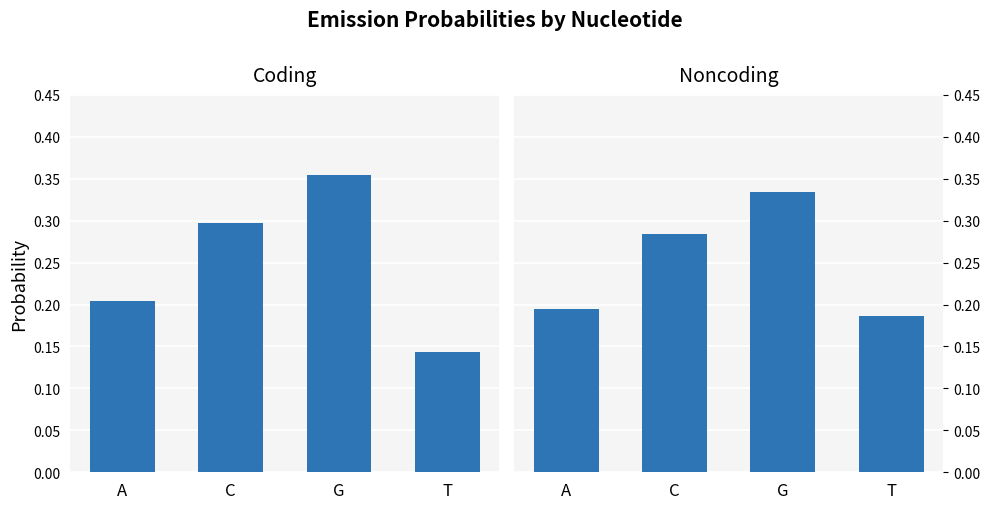

Reading right to left, list all the values displayed in this chart.

Coding: 0.1	0.4	0.3	0.2
Noncoding: 0.2	0.3	0.3	0.2